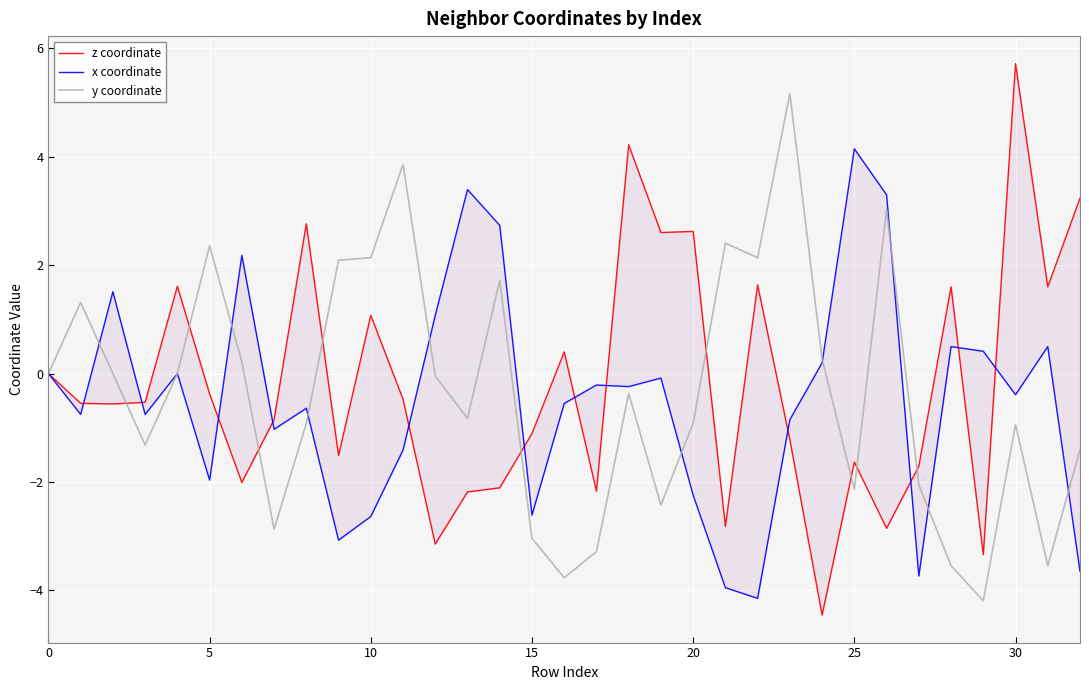

Which series changed the most between 25 and 27?

y coordinate